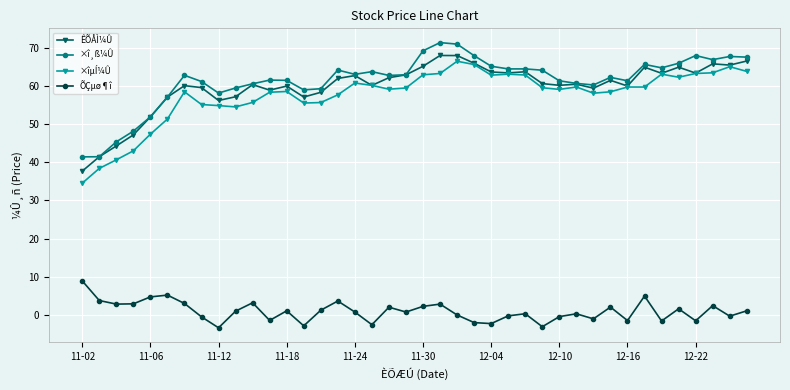

True or false: ÕÇµø¶î and ×îµÍ¼Û intersect in this chart.

False